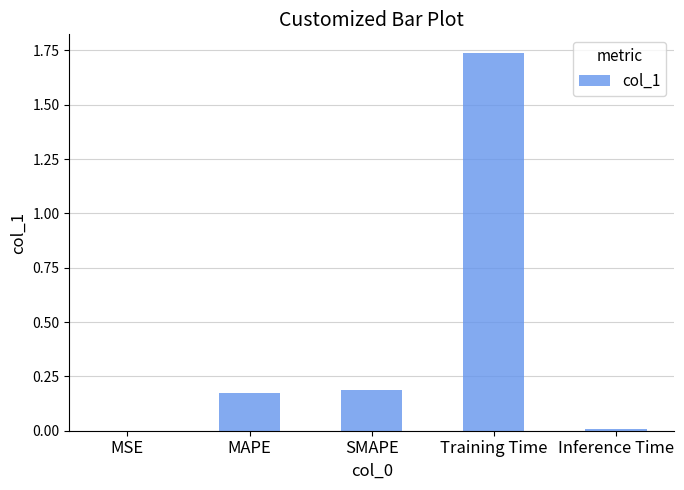

Which category has the highest value across all series?

Training Time